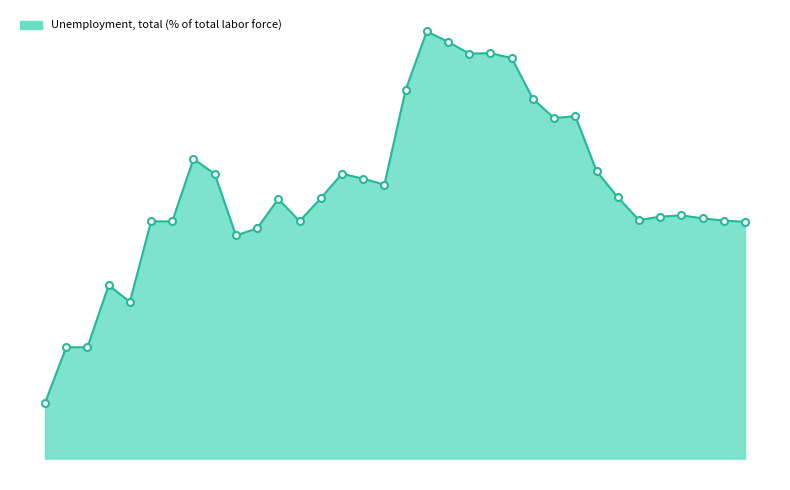

List the labels in order of value, largest first.

2009, 2010, 2012, 2011, 2013, 2008, 2014, 2016, 2015, 1998, 2017, 2005, 1999, 2006, 2007, 2018, 2004, 2002, 2021, 2020, 2022, 2019, 2023, 2003, 1996, 1997, 2024, 2001, 2000, 1994, 1995, 1992, 1993, 1991